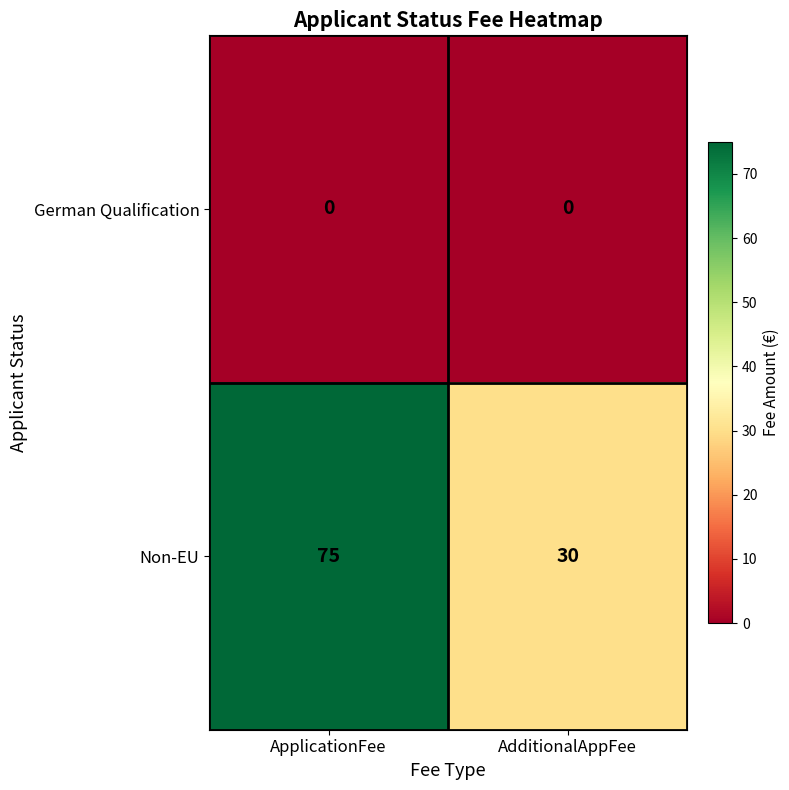

Is it true that German Qualification equals 0 at AdditionalAppFee?

True